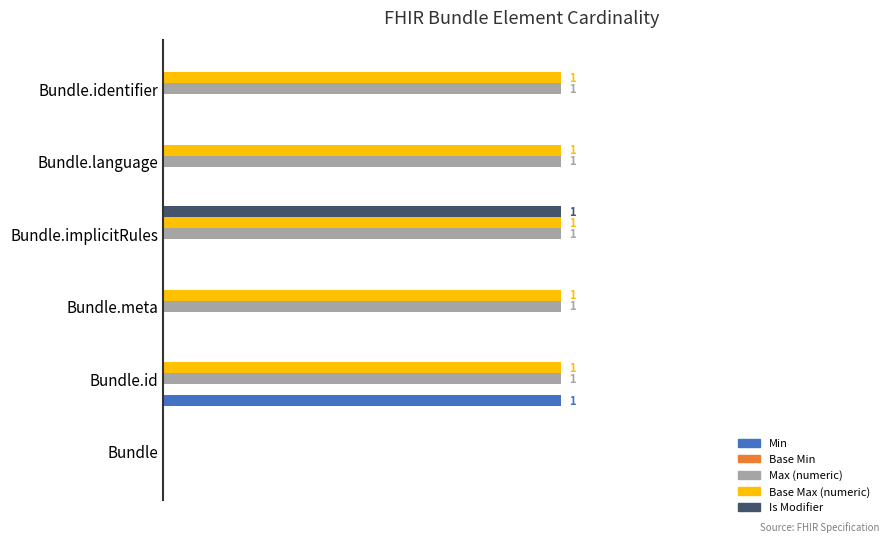

Where is Max (numeric) nearest to the value 0?

Bundle